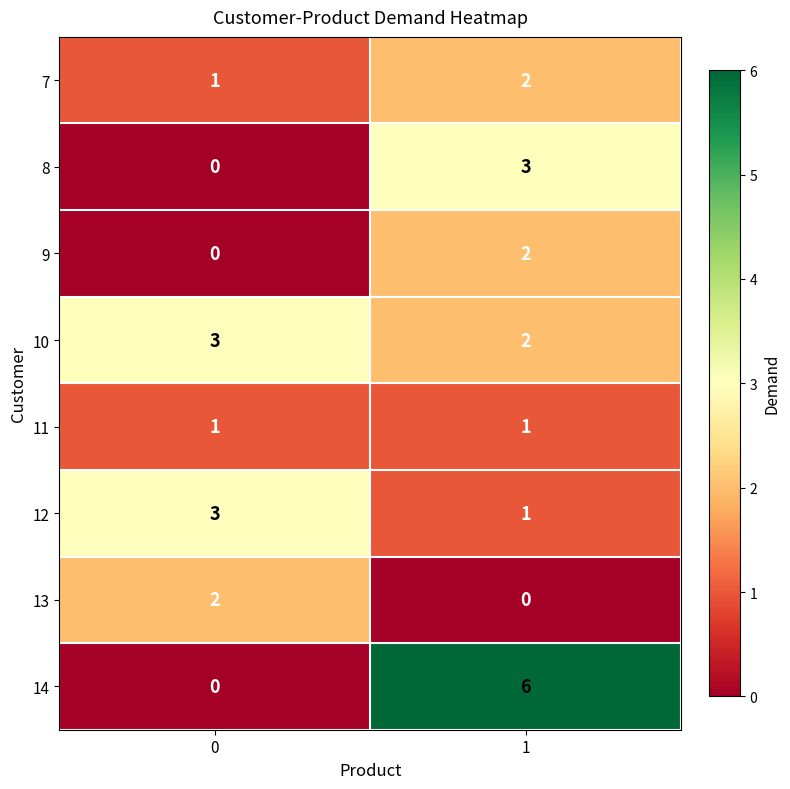

True or false: 10 has a value of 2 at 1.

True